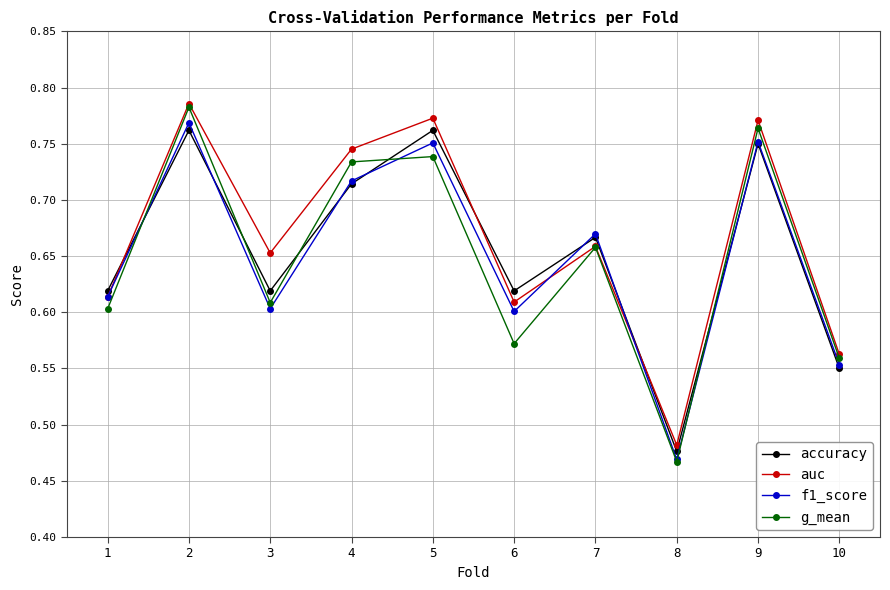

True or false: accuracy has a value of 0.7 at 10.

False